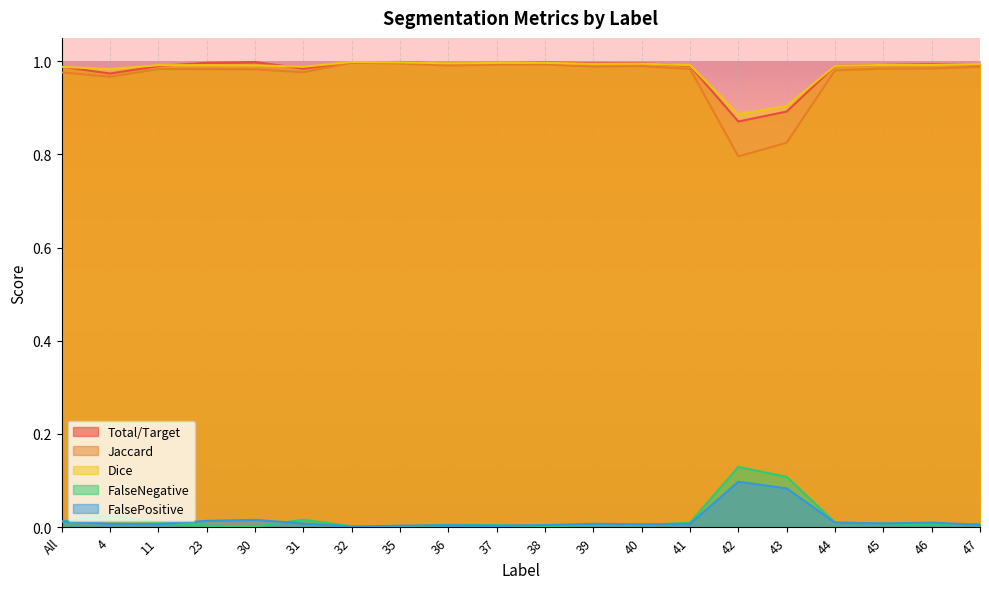

In Jaccard, how many points are higher than both neighbors (excluding endpoints)?

4